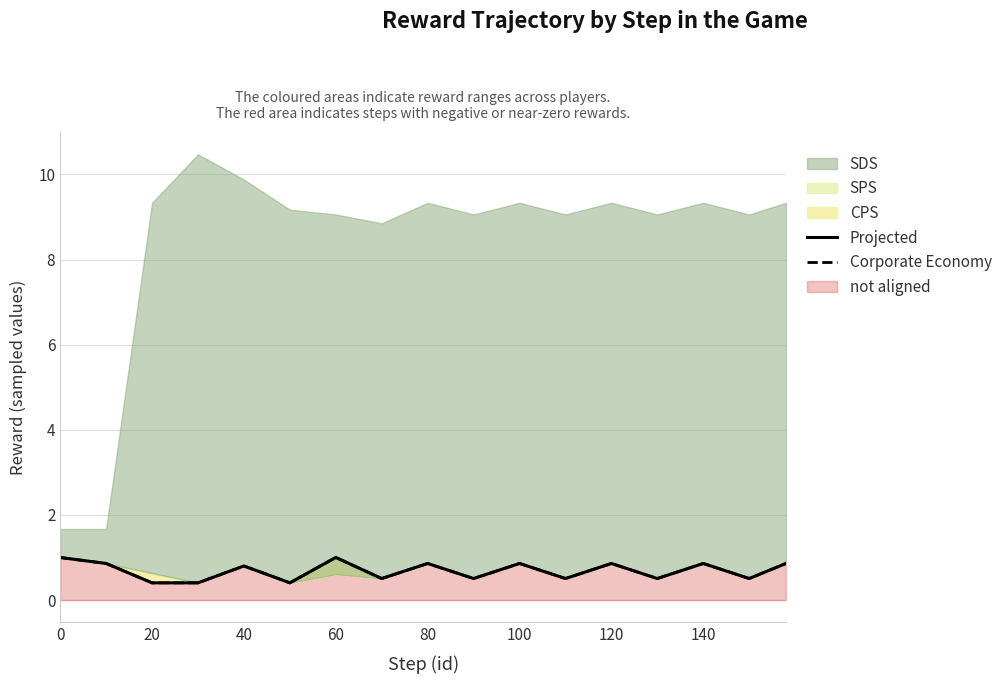

What is the average value of the Projected series?

0.7